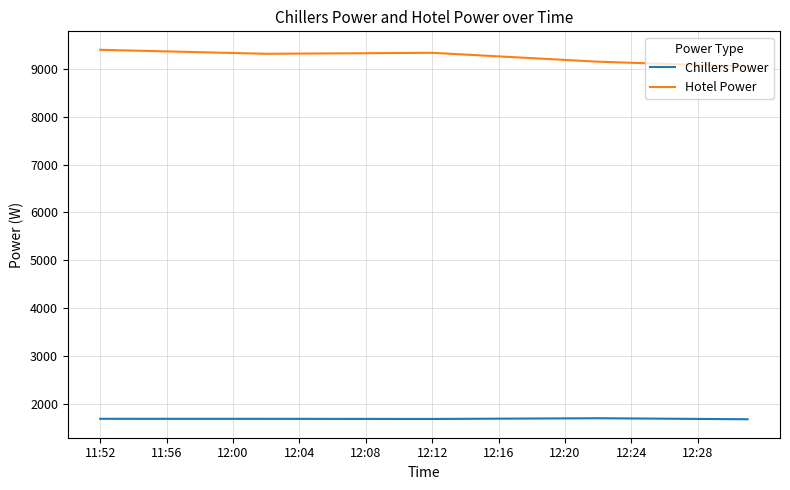

True or false: Chillers Power and Hotel Power cross at least once.

False